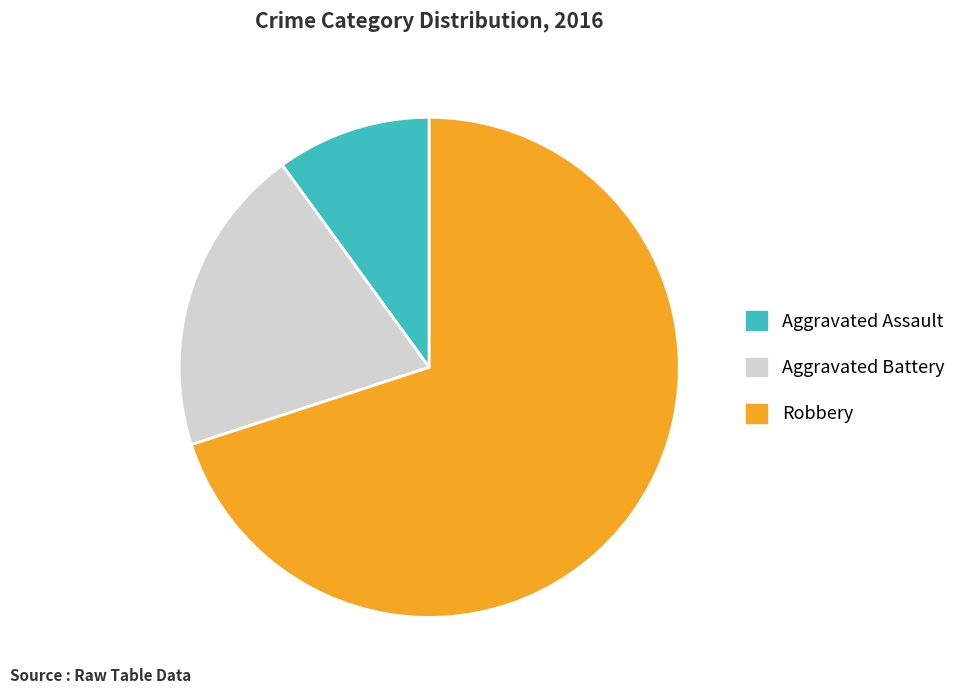

Do Robbery and Aggravated Assault together represent more than half of the pie?

Yes